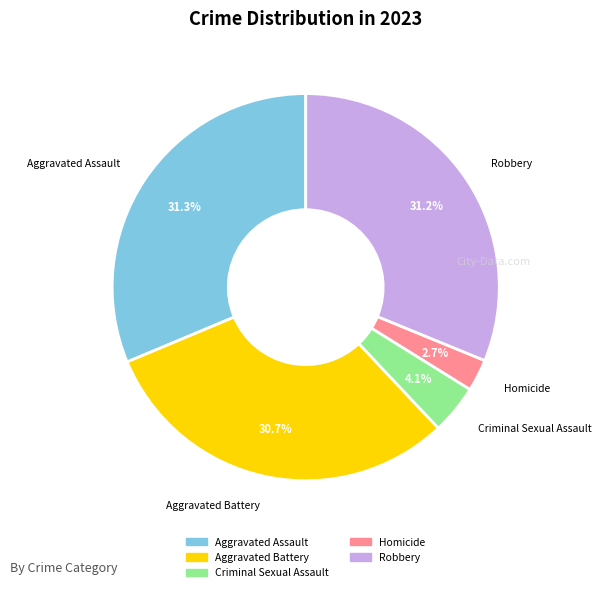

To the nearest percent, what percentage of the pie is Aggravated Battery?

31%